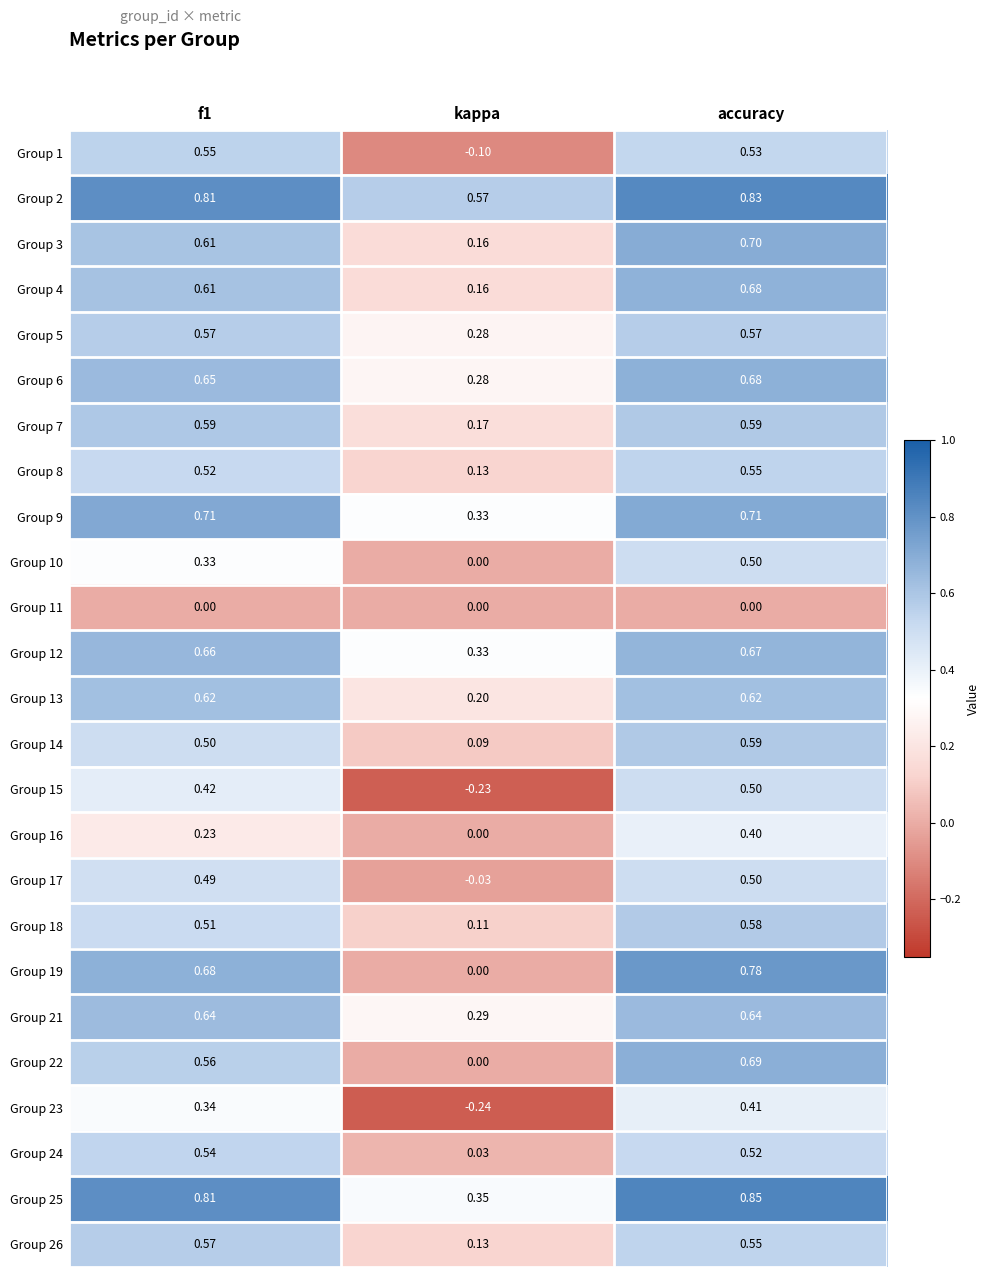

At which category is the sum across all series the highest?

accuracy